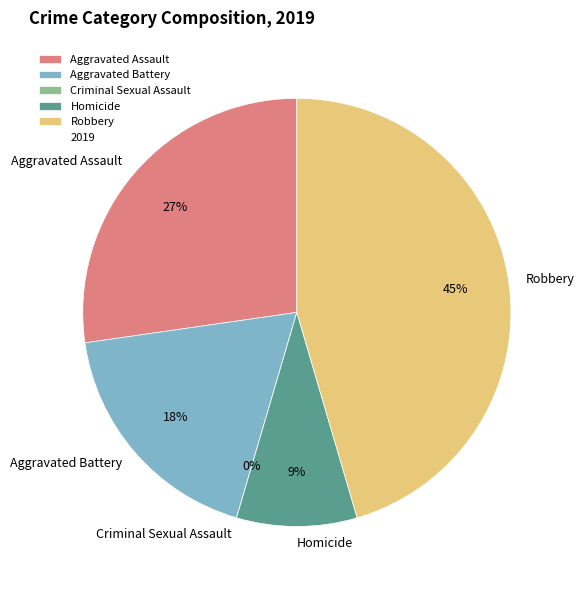

Count the number of slices in the pie.

5